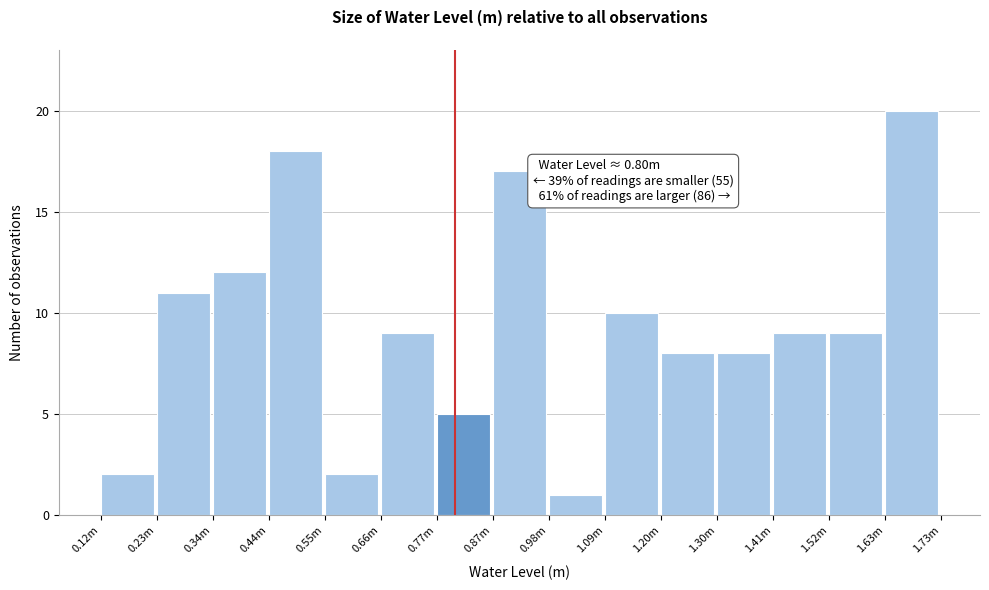

Reading left to right, transcribe all the data shown in this chart.

0.12m=2	0.23m=11	0.34m=12	0.44m=18	0.55m=2	0.66m=9	0.77m=5	0.87m=17	0.98m=1	1.09m=10	1.20m=8	1.30m=8	1.41m=9	1.52m=9	1.63m=20